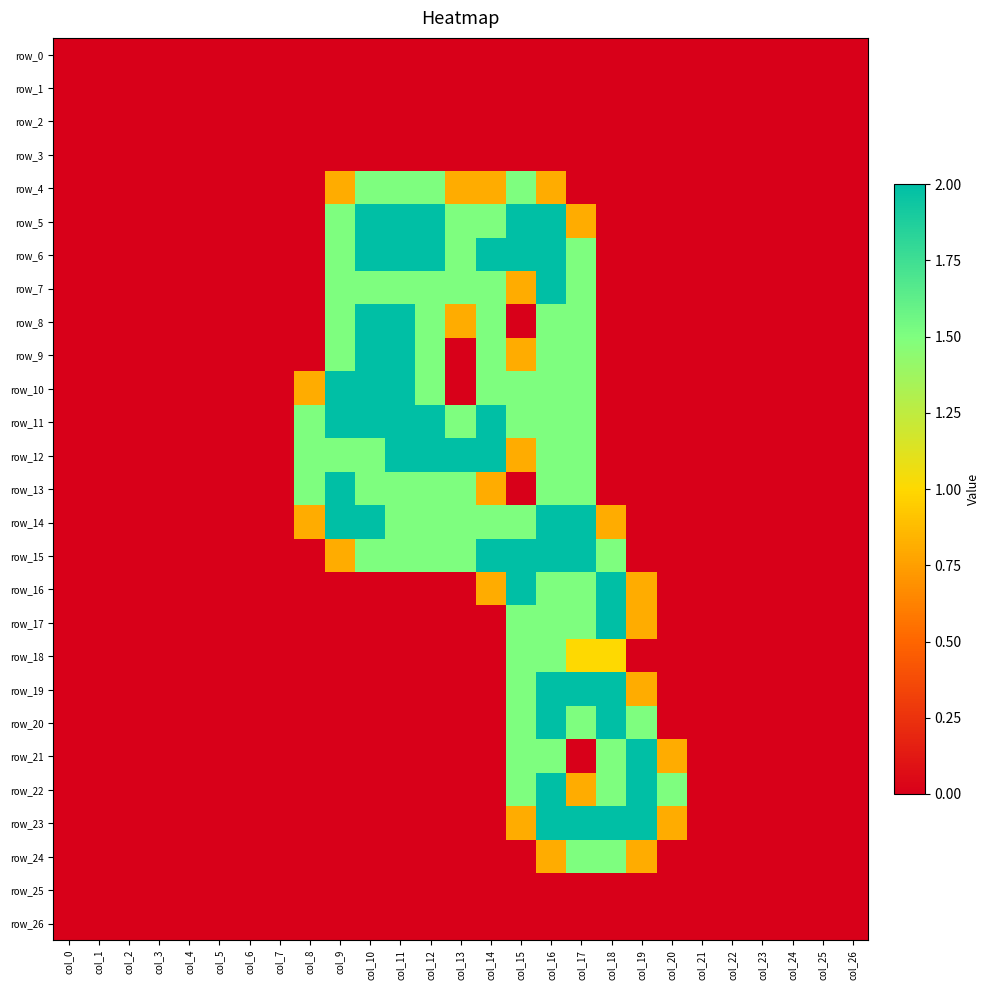

Which category has the highest value across all series?

col_10